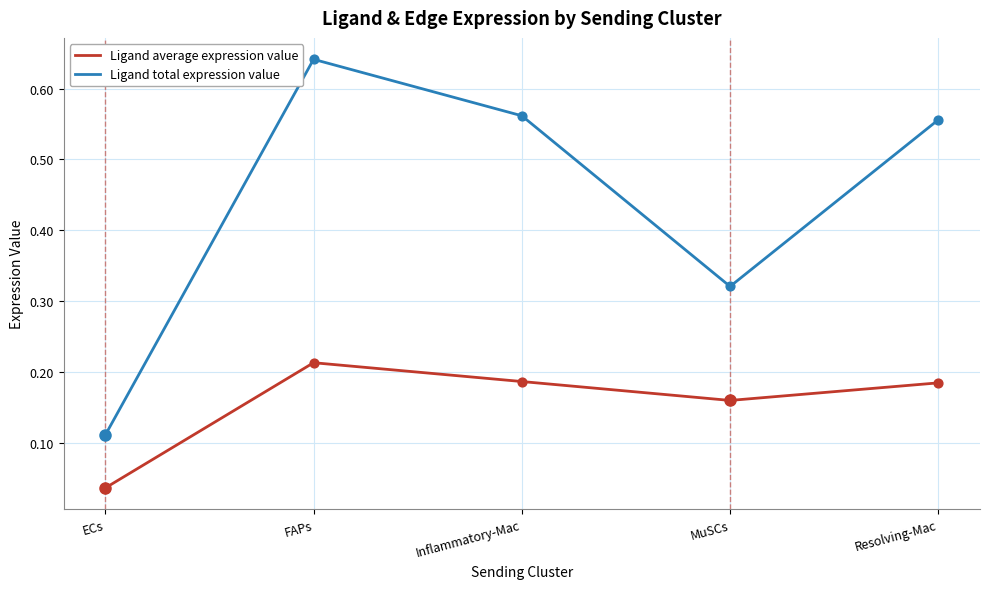

What are all the series names shown in the legend?

Ligand average expression value, Ligand total expression value